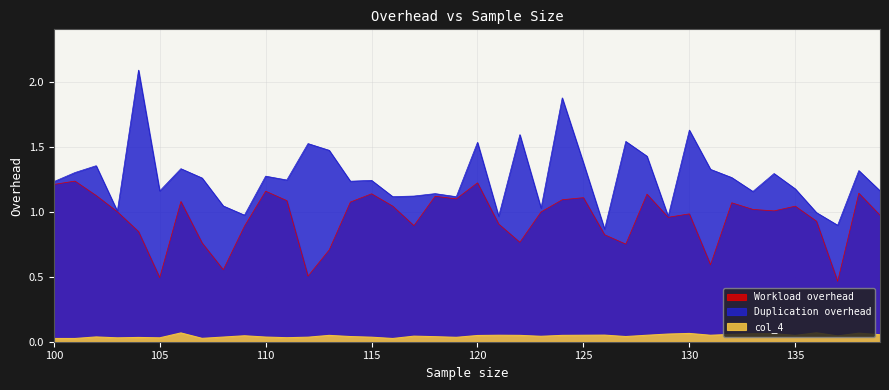

At which label does Workload overhead reach its peak?

101